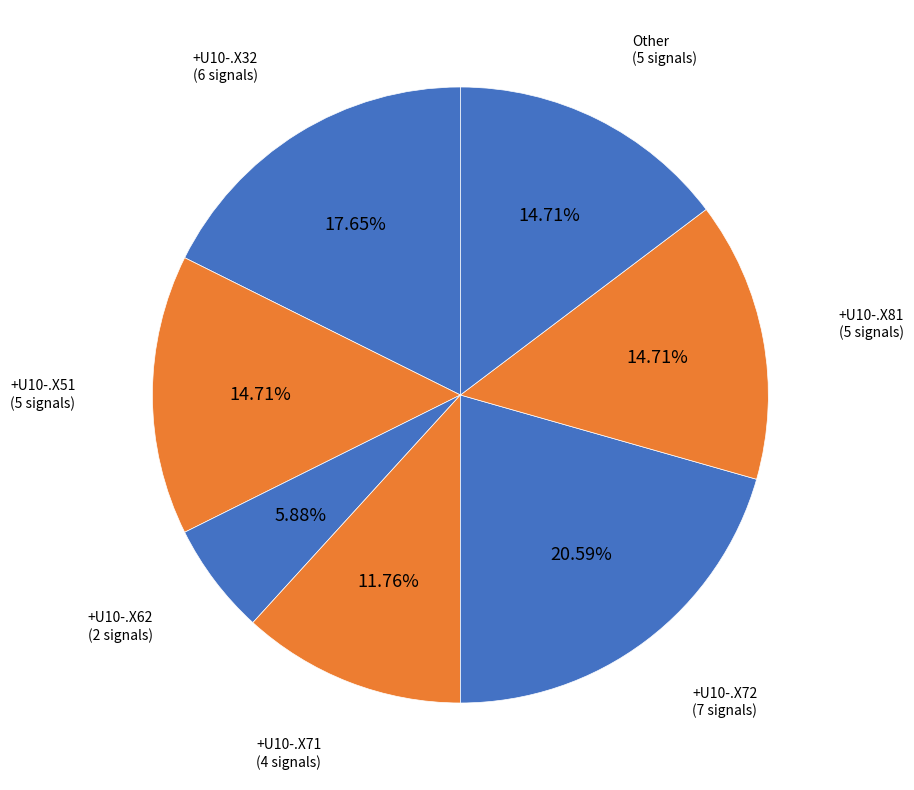

How many segments does this pie chart have?

7